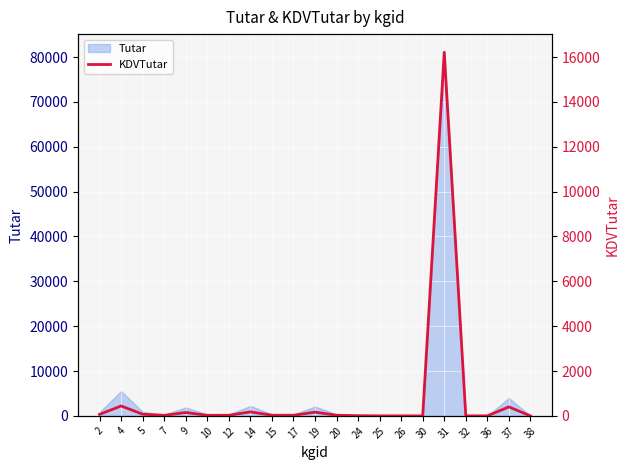

How many data points are above 26?

11